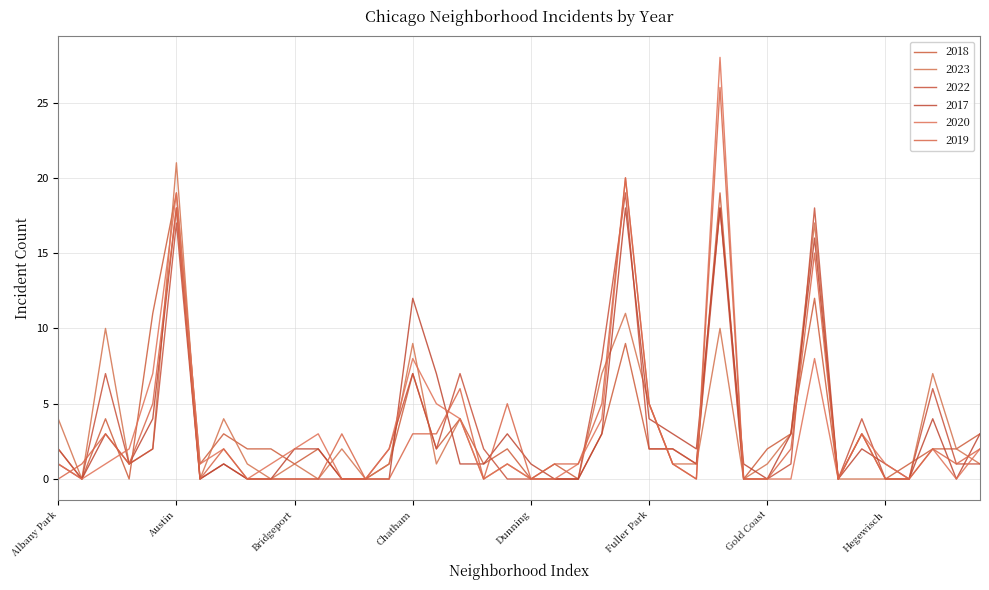

True or false: 2018 and 2017 intersect in this chart.

True